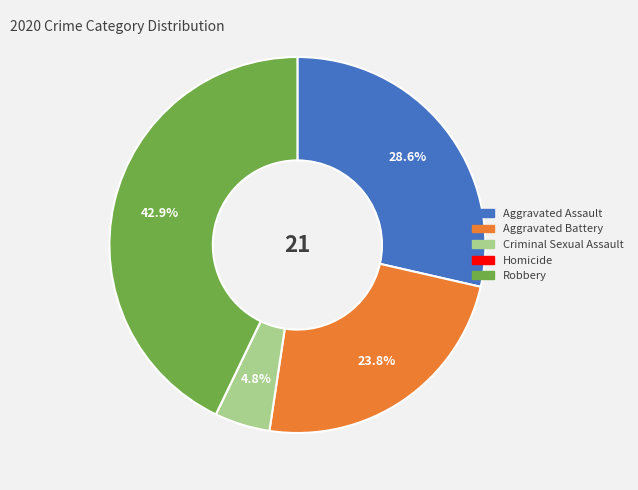

Between Aggravated Battery and Criminal Sexual Assault, which is larger?

Aggravated Battery